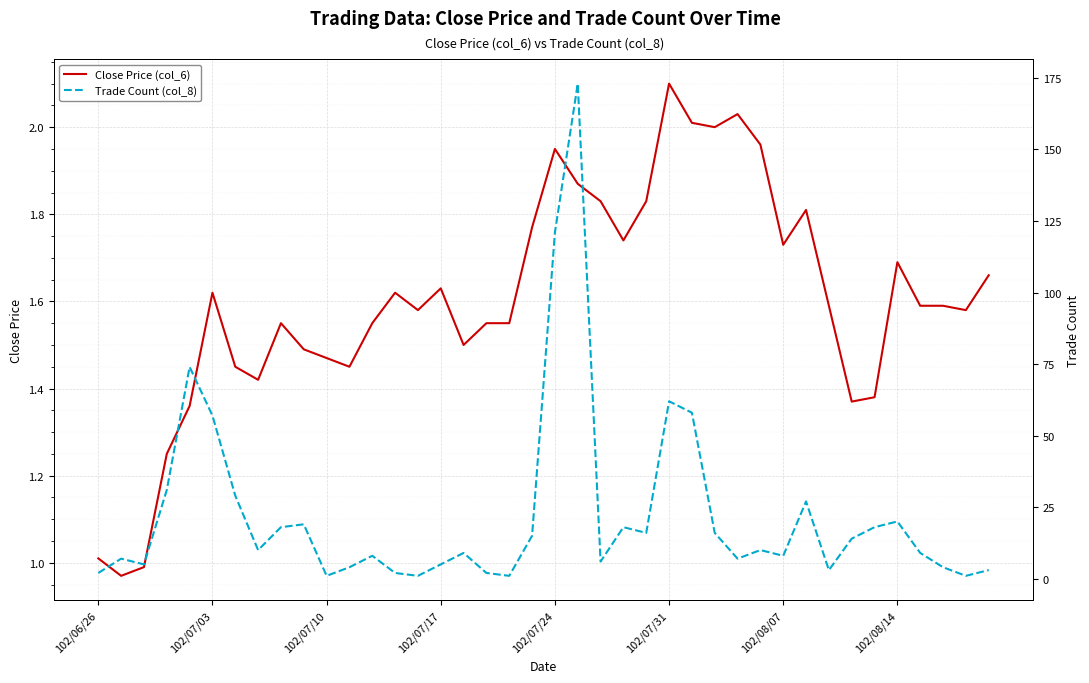

What is the approximate value of Close Price (col_6) at 102/06/26?

1.0